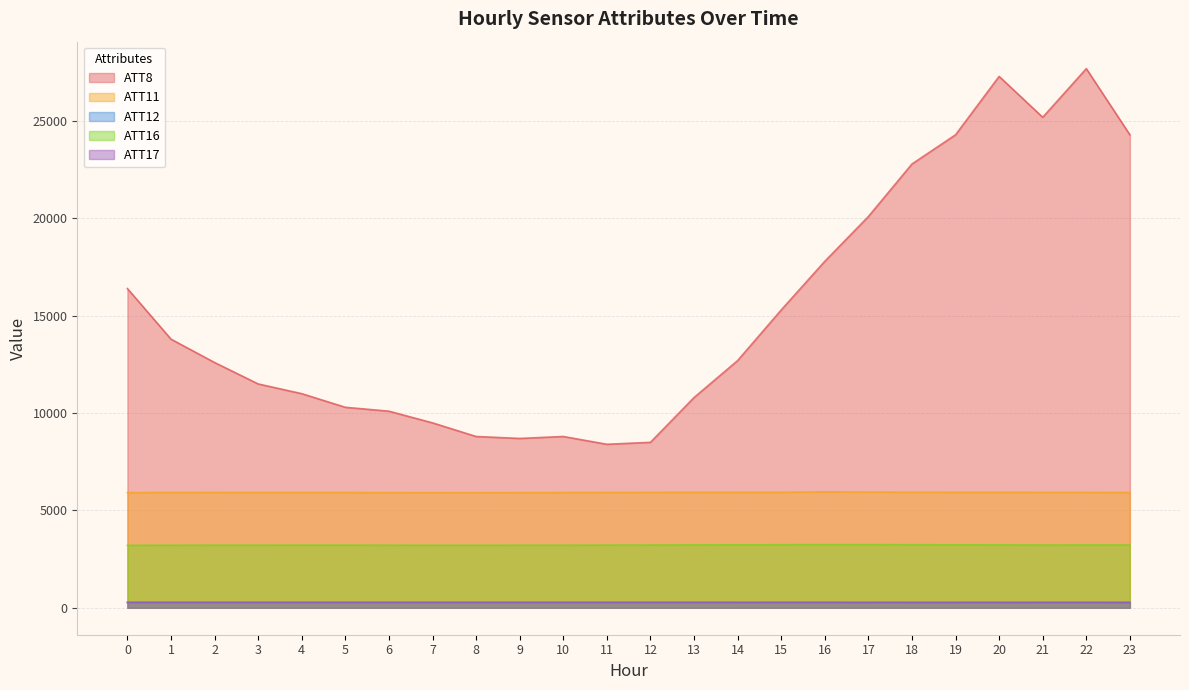

What is the value of the ATT17 point at the 23rd from the left?

281.7